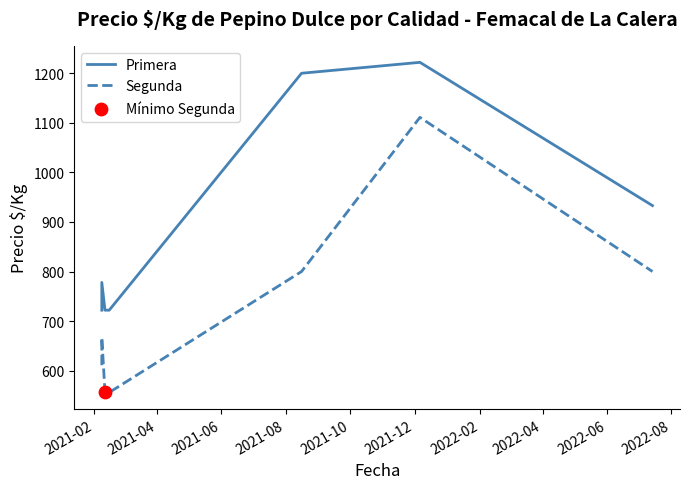

Which series reaches the maximum Y coordinate?

Primera